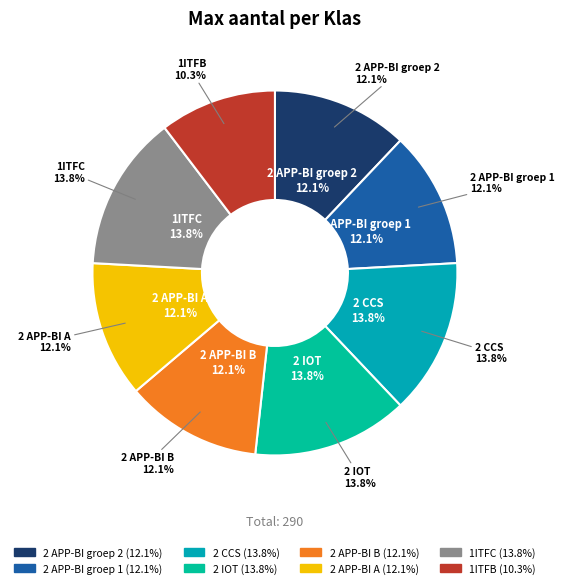

What percentage is NOT represented by 2 APP-BI groep 1?

87.9%